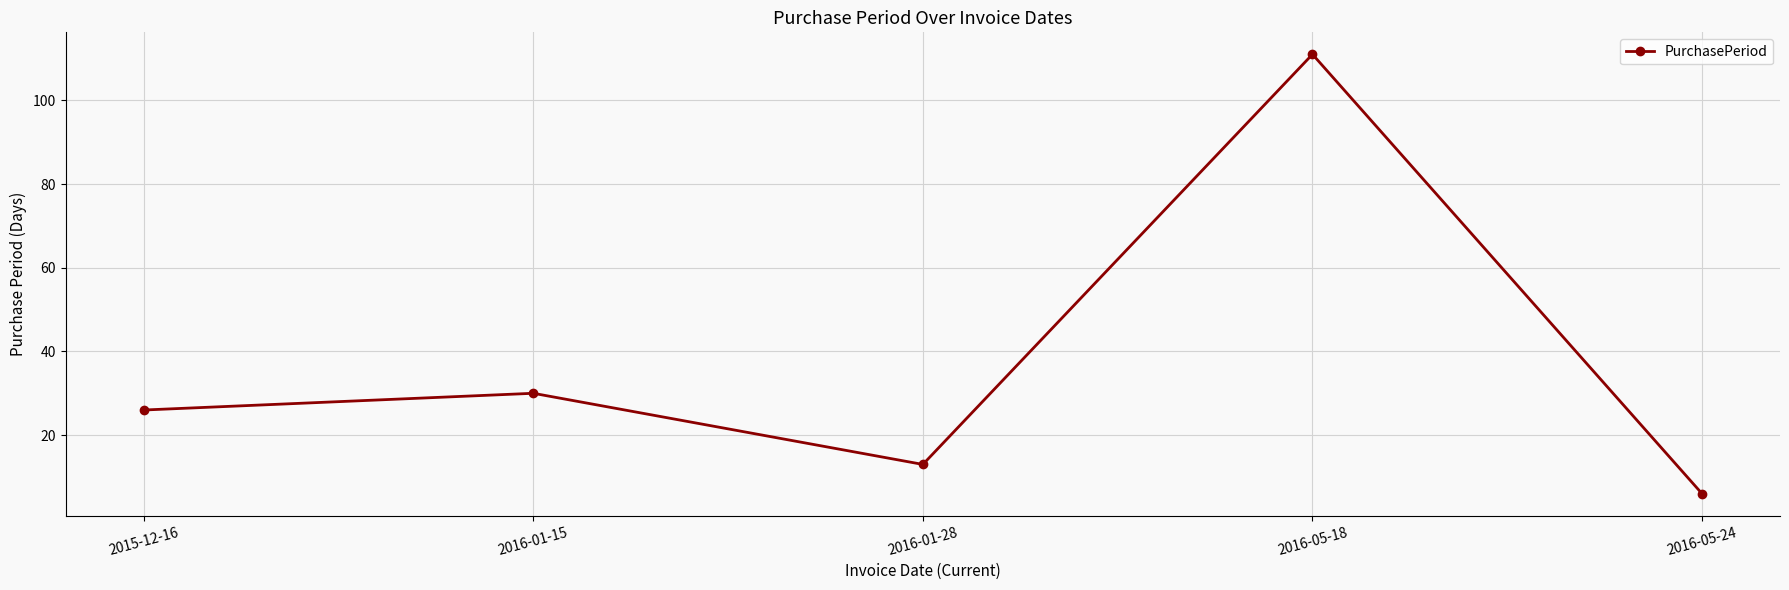

Which category has the highest value across all series?

2016-05-18